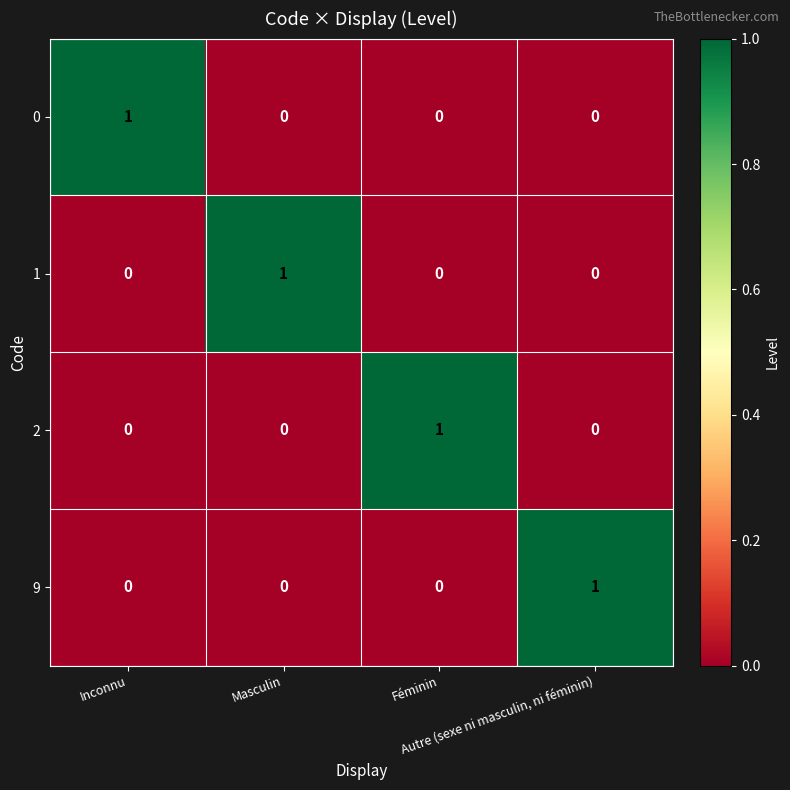

What is the total value across all series at Féminin?

1